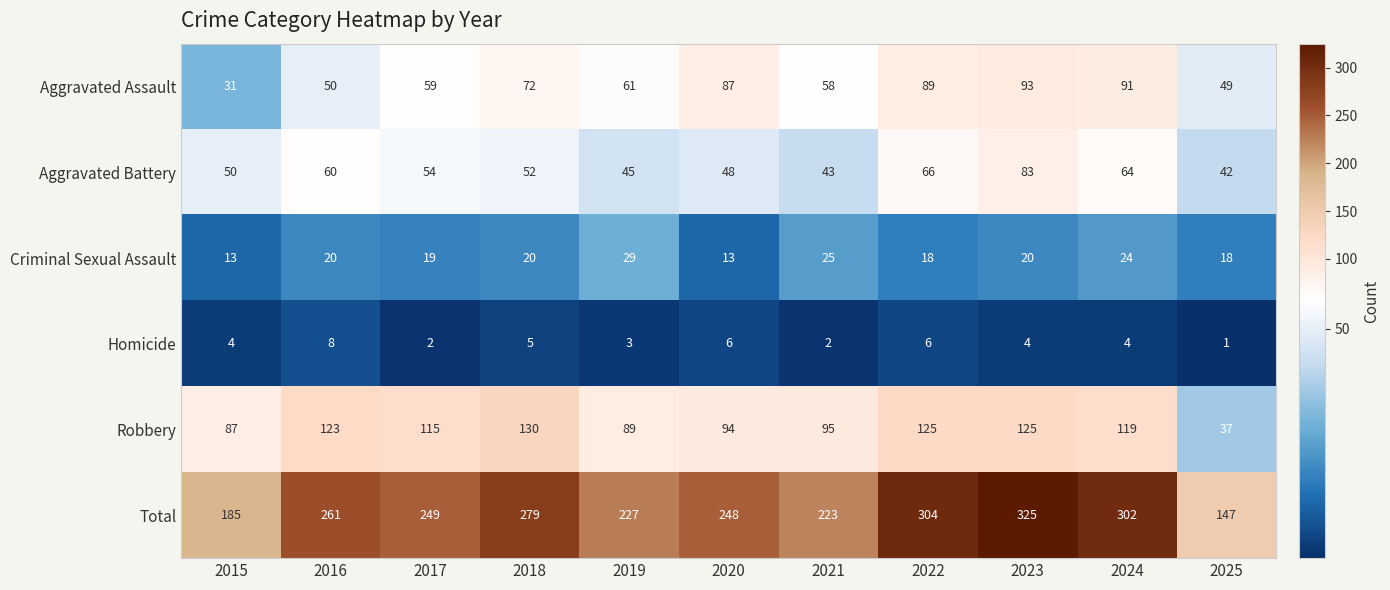

List the series in order of their peak value, lowest first.

Homicide, Criminal Sexual Assault, Aggravated Battery, Aggravated Assault, Robbery, Total